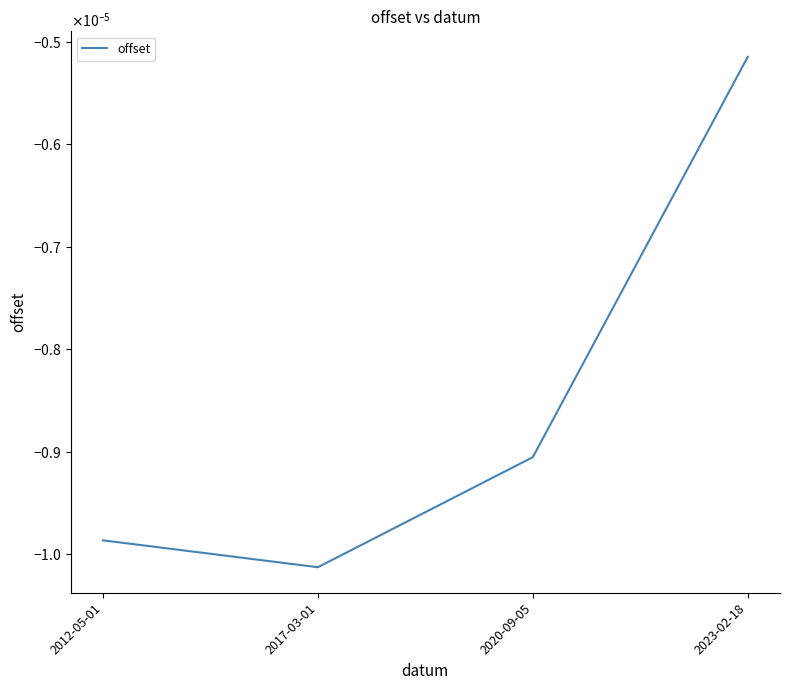

List the labels in order of value, smallest first.

2017-03-01, 2012-05-01, 2020-09-05, 2023-02-18